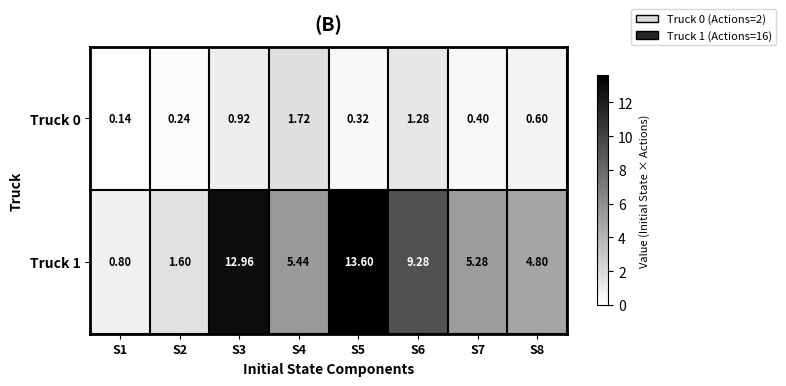

Is the value of Truck 0 at S1 greater than the value of Truck 1 at S4?

No